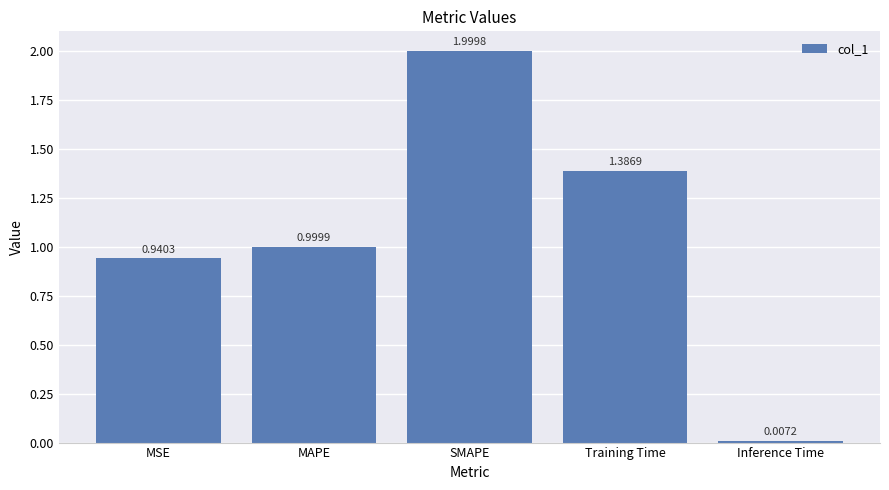

The value at MSE is 1.4. True or false?

False